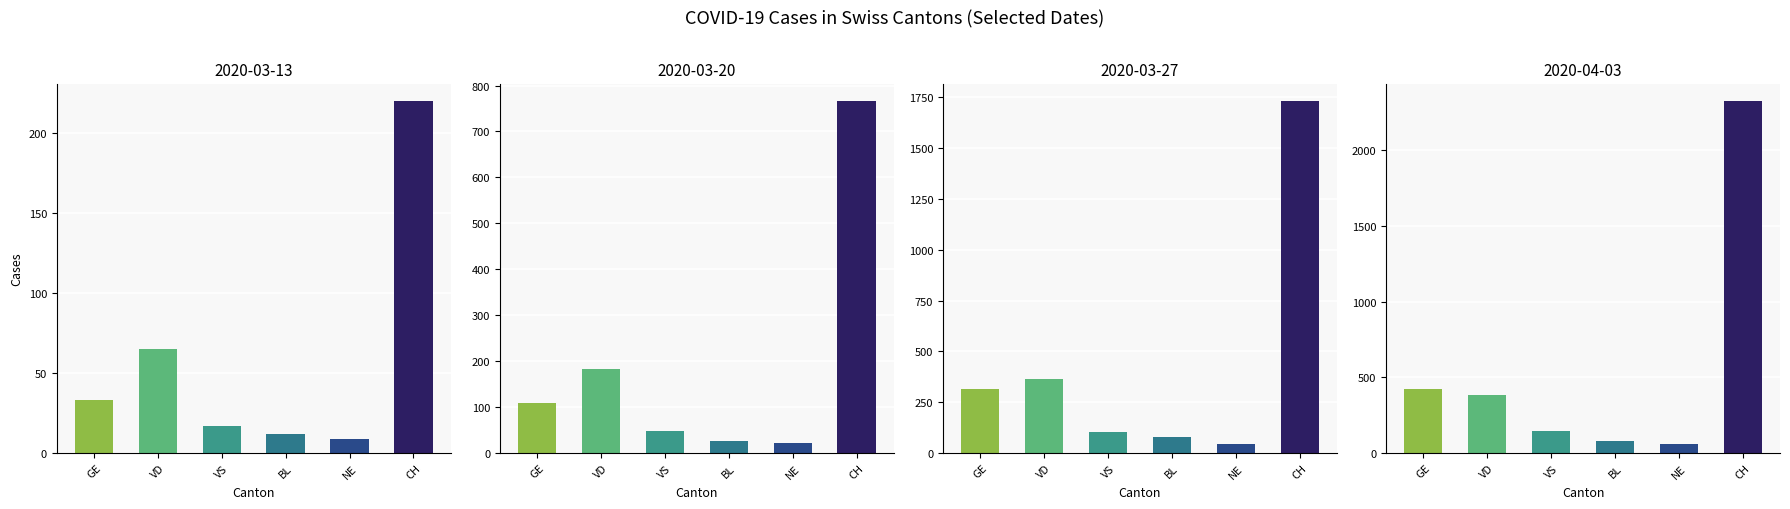

What is the sum of all 2020-03-27 values?

2635